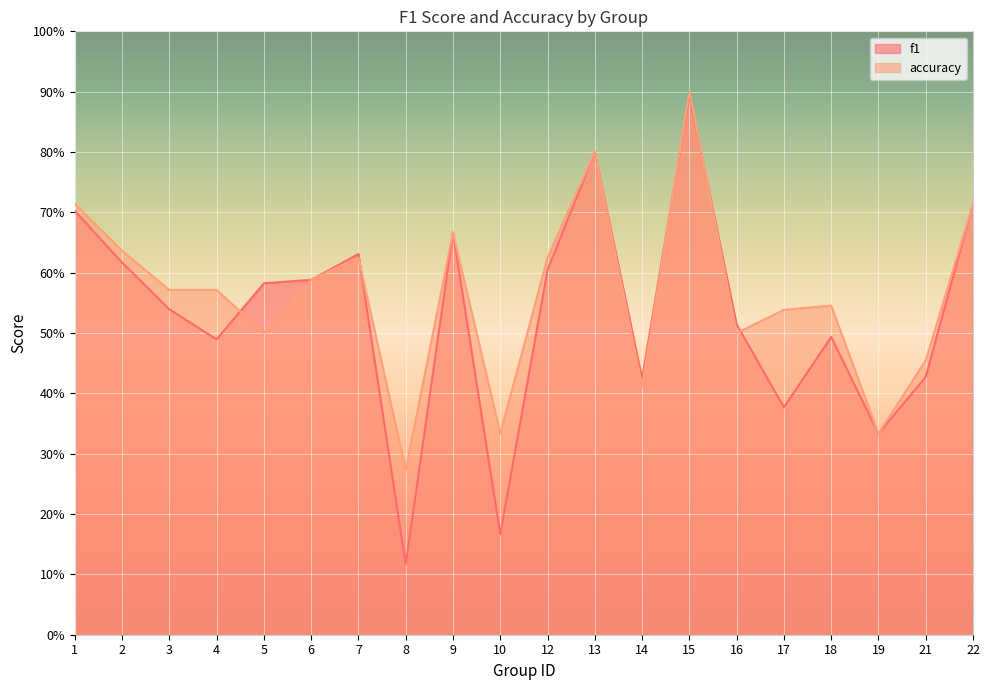

Reading right to left, list all the values displayed in this chart.

f1: 22=0.7	21=0.4	19=0.3	18=0.5	17=0.4	16=0.5	15=0.9	14=0.4	13=0.8	12=0.6	10=0.2	9=0.7	8=0.1	7=0.6	6=0.6	5=0.6	4=0.5	3=0.5	2=0.6	1=0.7
accuracy: 22=0.7	21=0.5	19=0.3	18=0.5	17=0.5	16=0.5	15=0.9	14=0.4	13=0.8	12=0.6	10=0.3	9=0.7	8=0.3	7=0.6	6=0.6	5=0.5	4=0.6	3=0.6	2=0.6	1=0.7